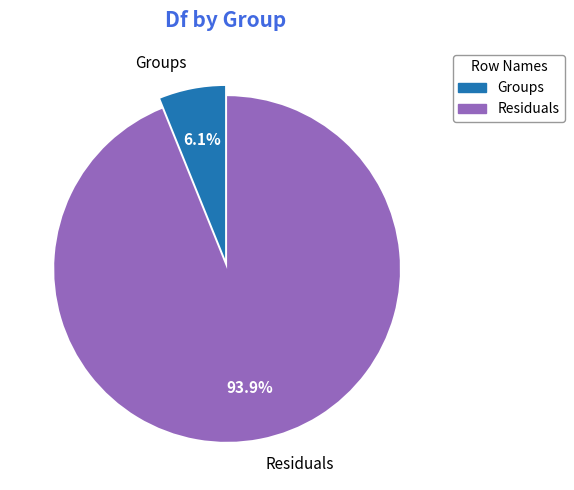

The Residuals slice represents 81% of the pie. True or false?

False